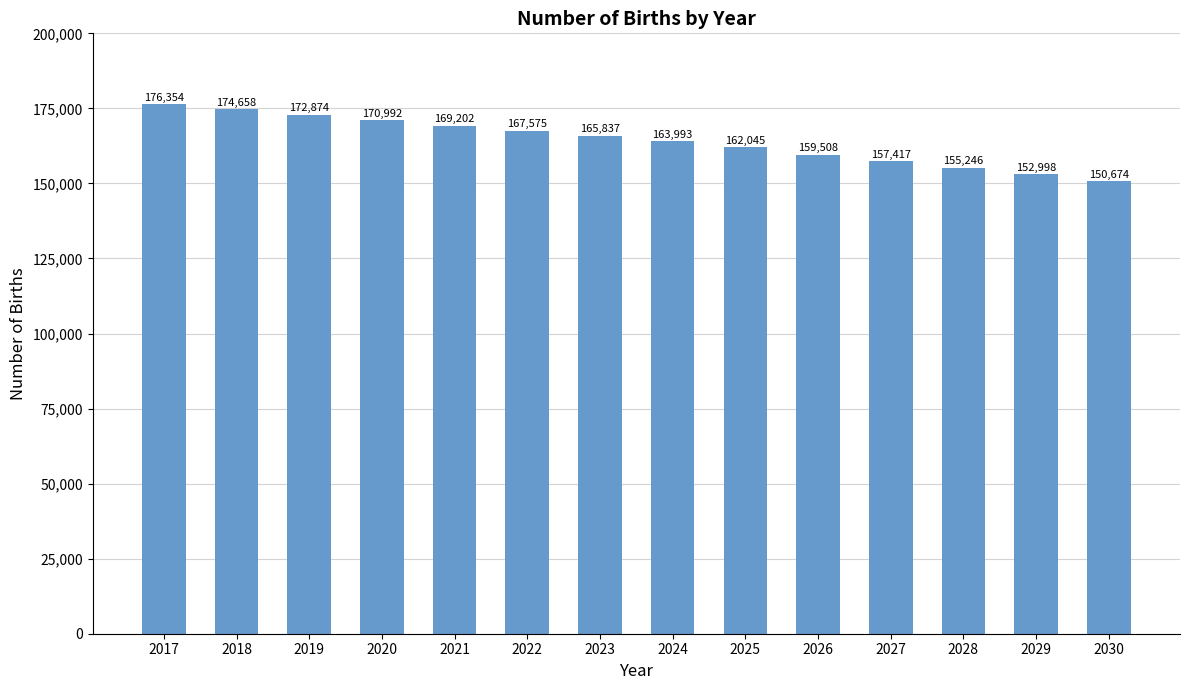

Are the bars horizontal?

No